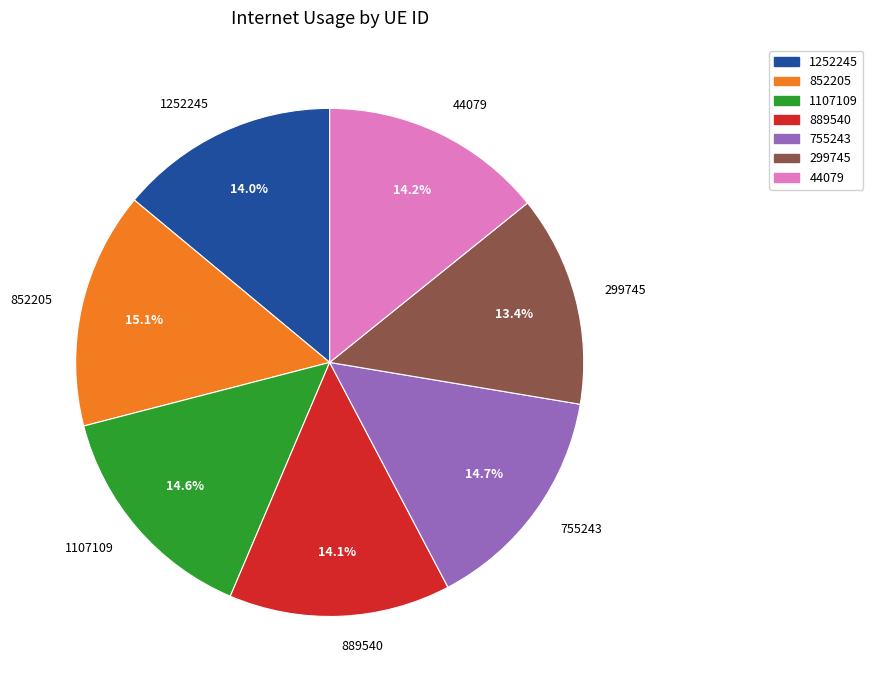

What is the ratio of the value at 299745 to the value at 755243?

0.9